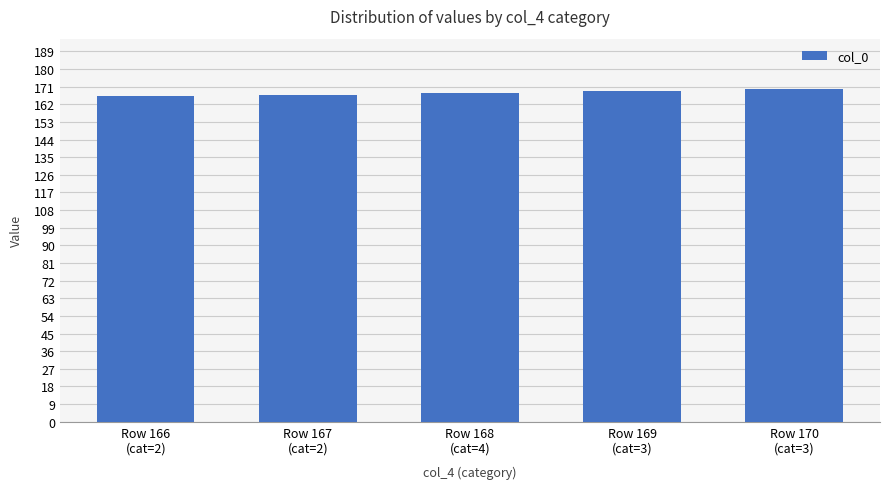

What is the label of the 2nd bar from the left?

Row 167
(cat=2)